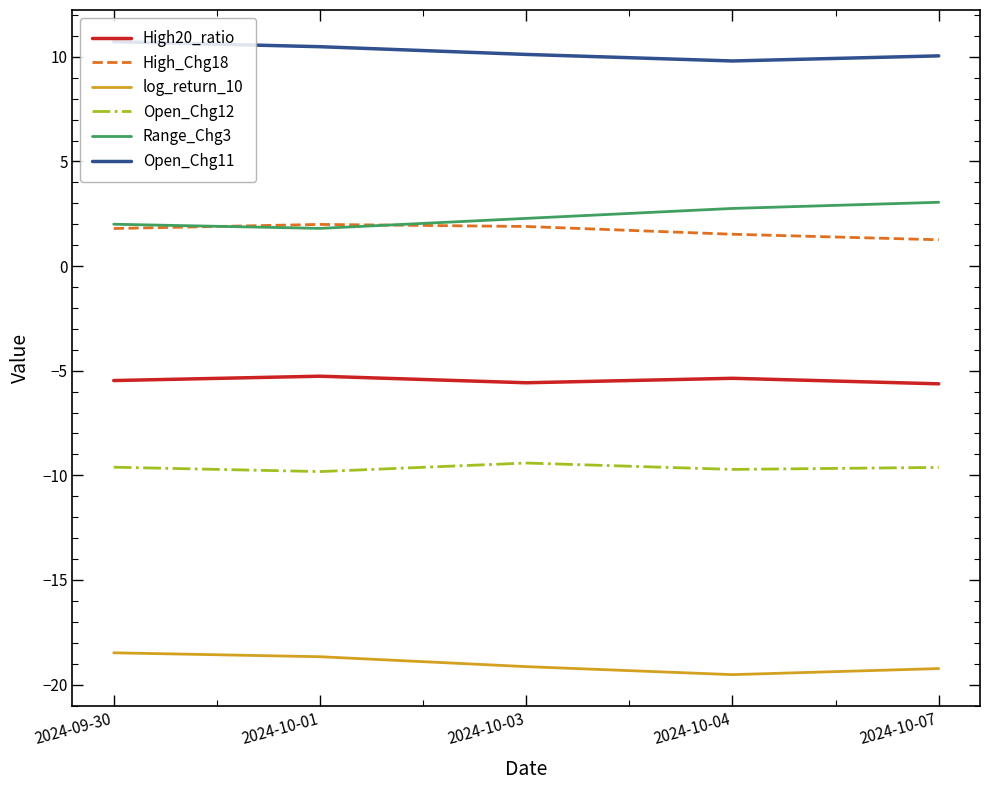

What is the spread (max minus min) of values at 2024-09-30?

29.2